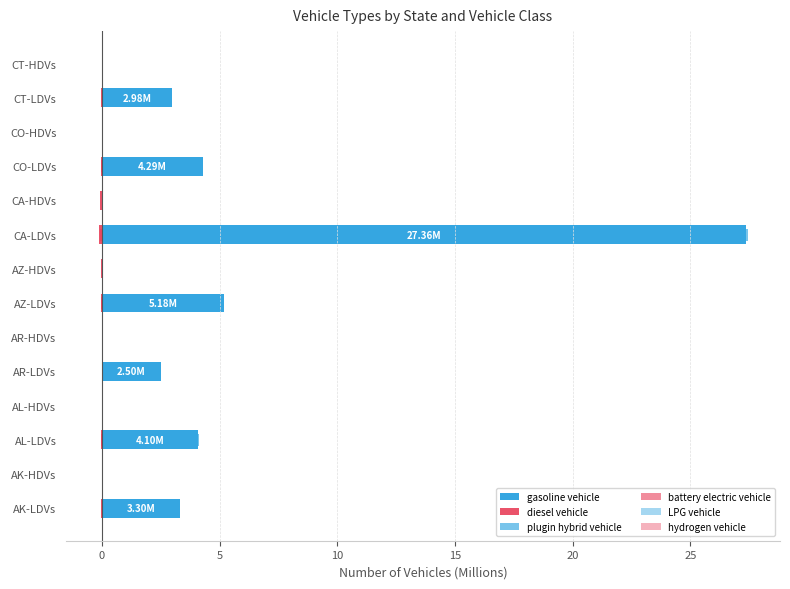

The LPG vehicle series shows 0.0 at AR-HDVs. True or false?

True